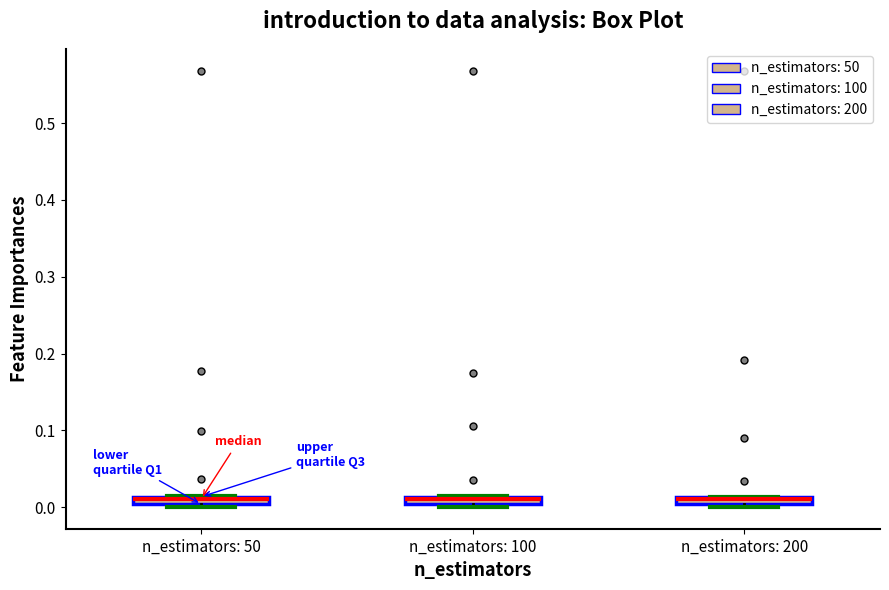

Where is the lower edge of the box for n_estimators: 200 on the y-axis? The values are not printed on the chart, so give them approximately, as read against the axis.

0.00